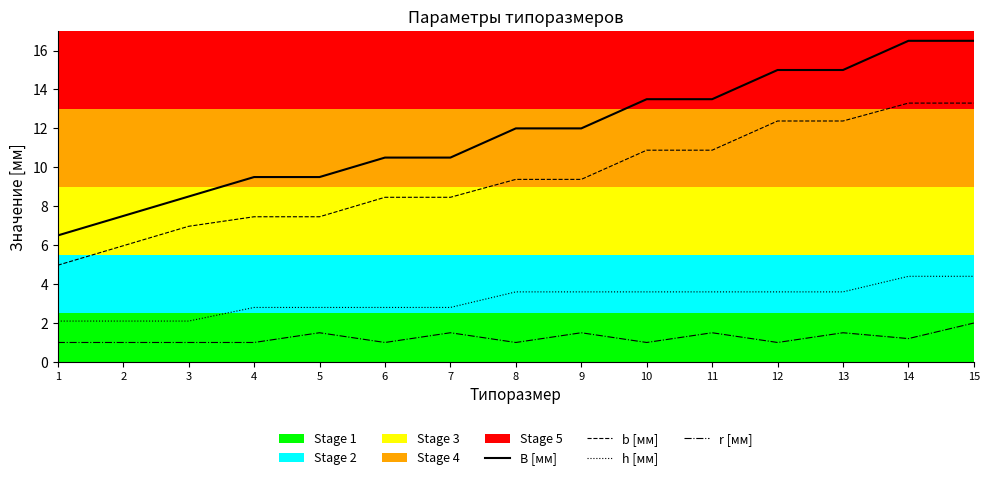

True or false: b [мм] and h [мм] cross at least once.

False